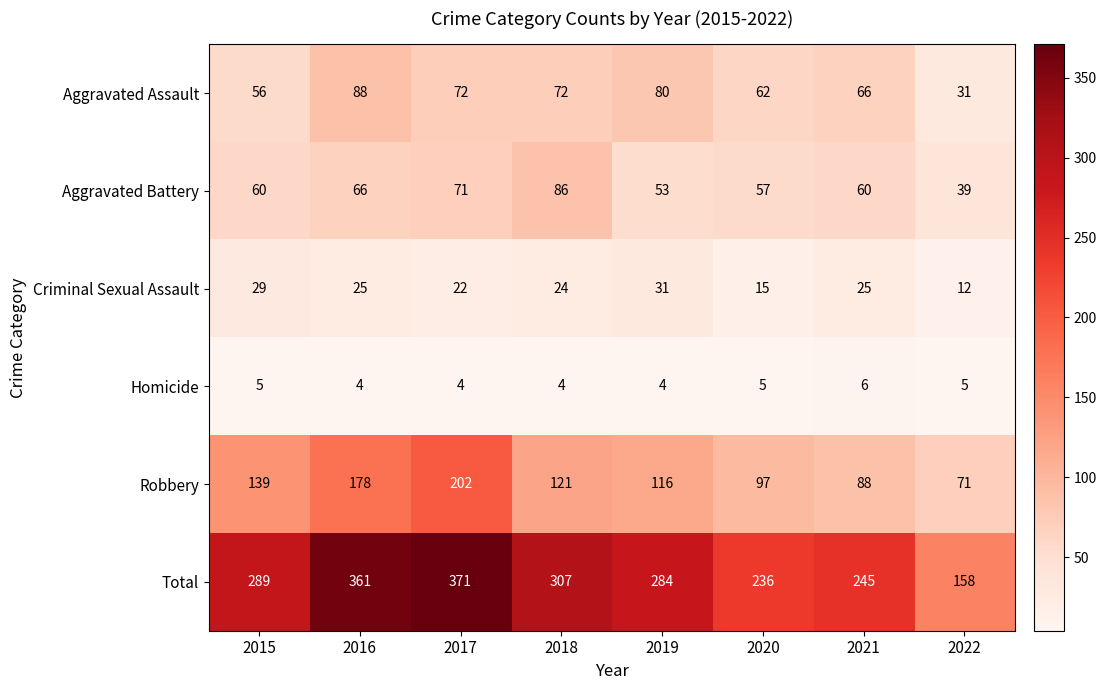

Which series has the largest total across all categories?

Total